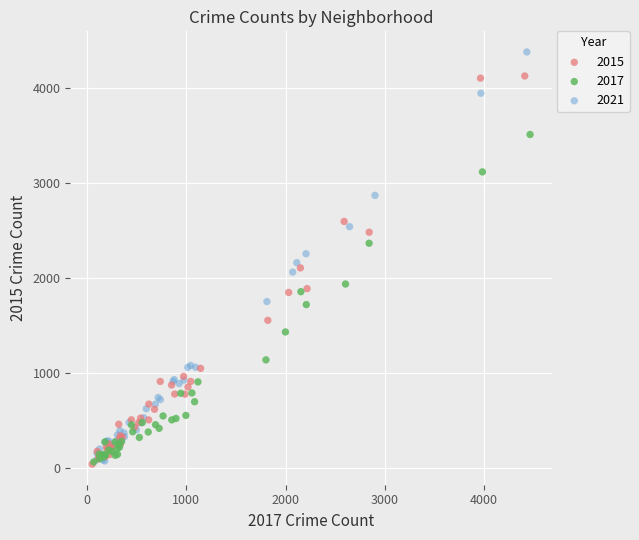

Which series contains the highest Y value?

2021